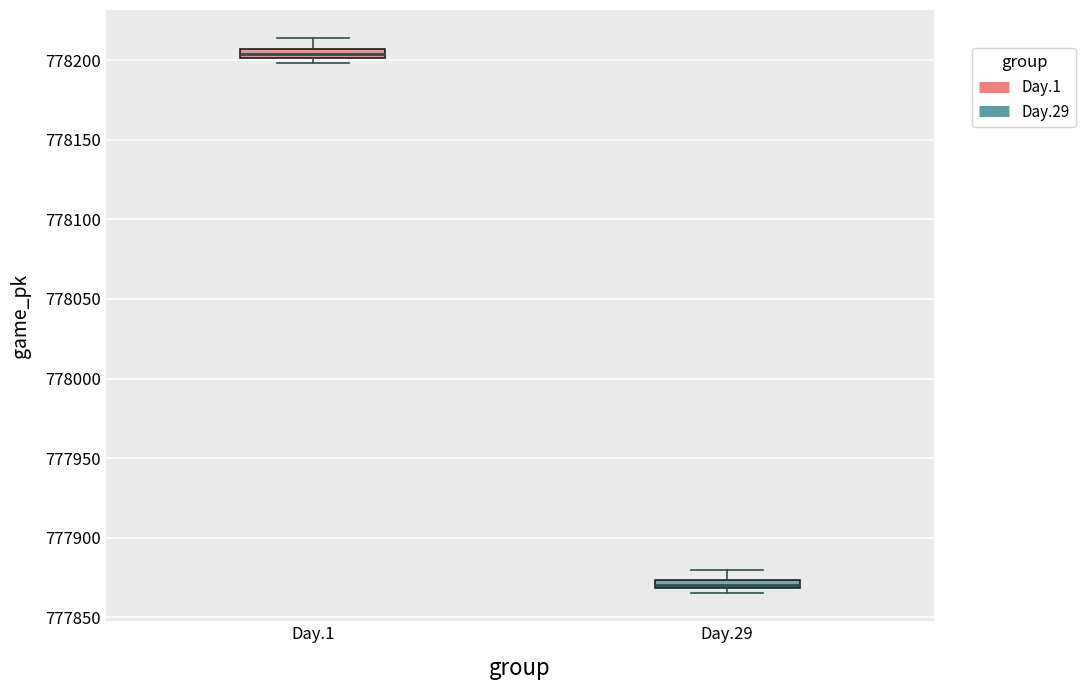

Which box has the lowest median line?

Day.29